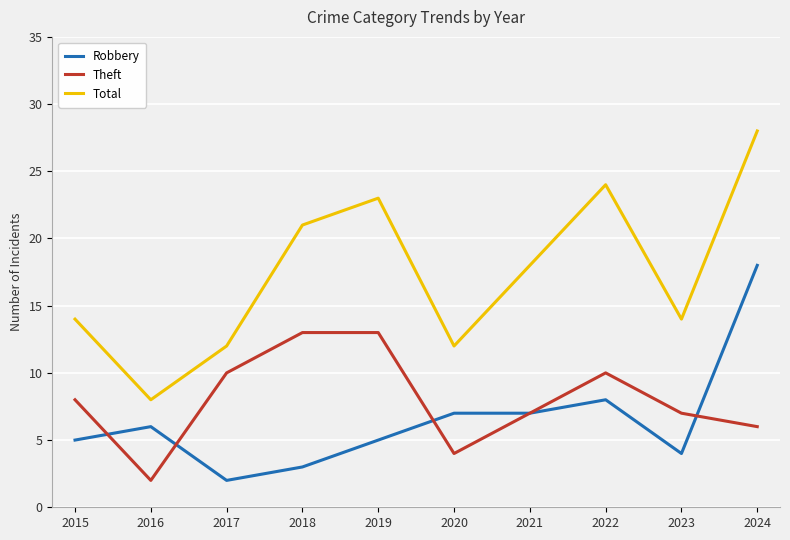

At which category is the sum across all series the highest?

2024